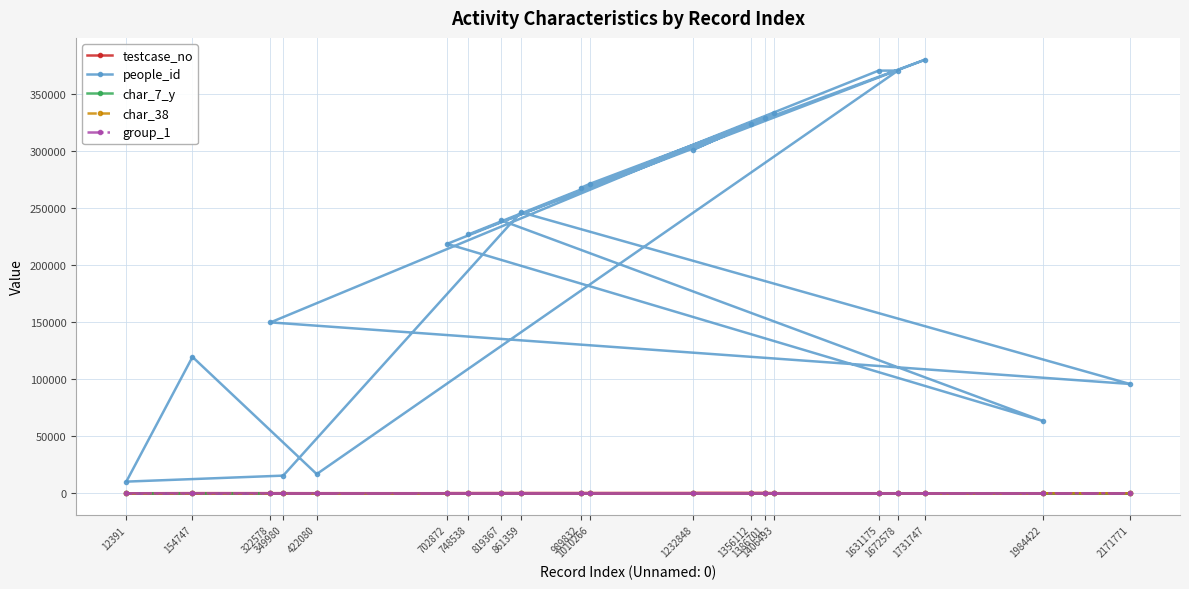

What is the difference between the maximum and minimum values in the group_1 series?

1